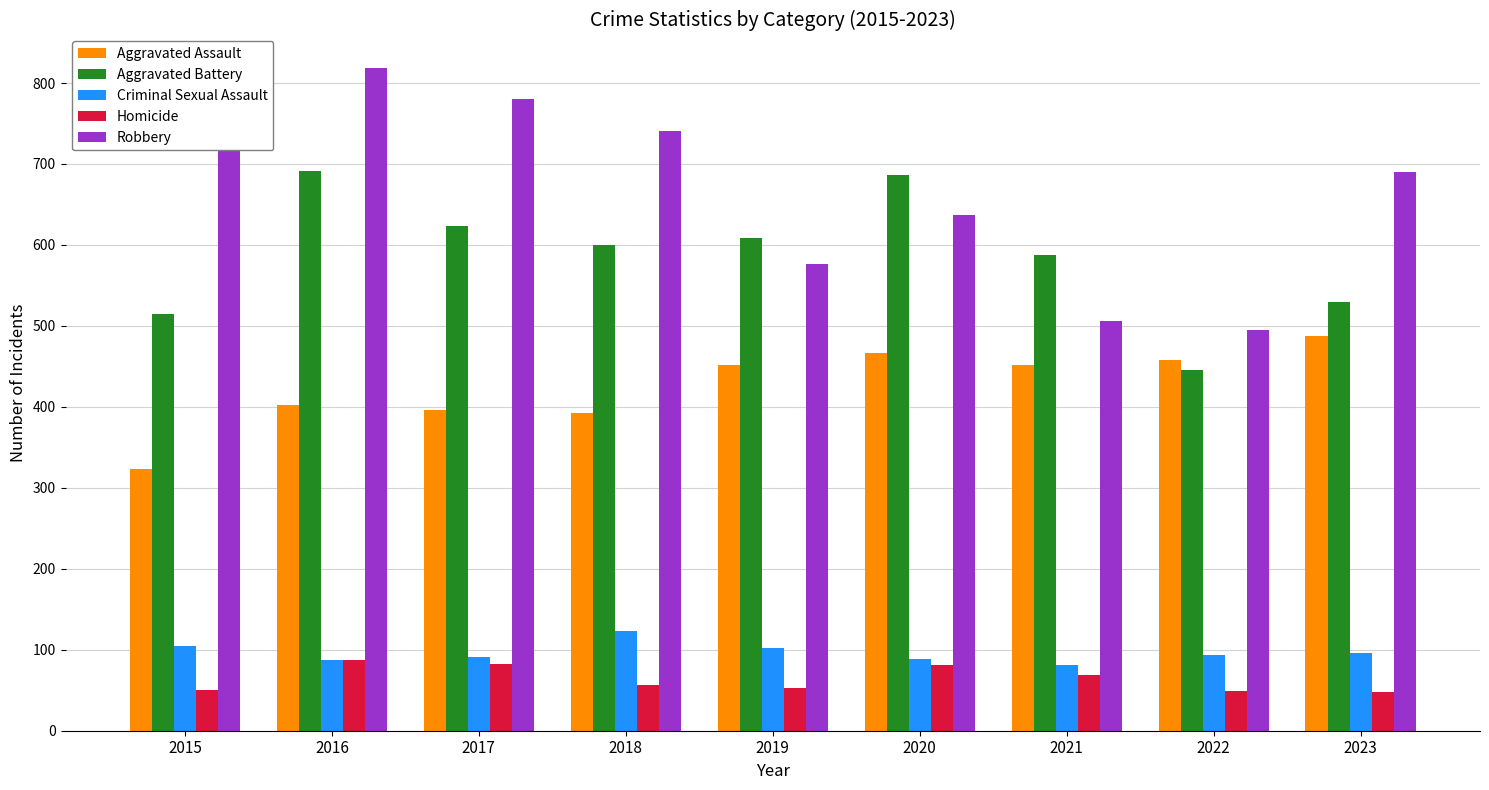

What is the spread (max minus min) of values at 2016?

732